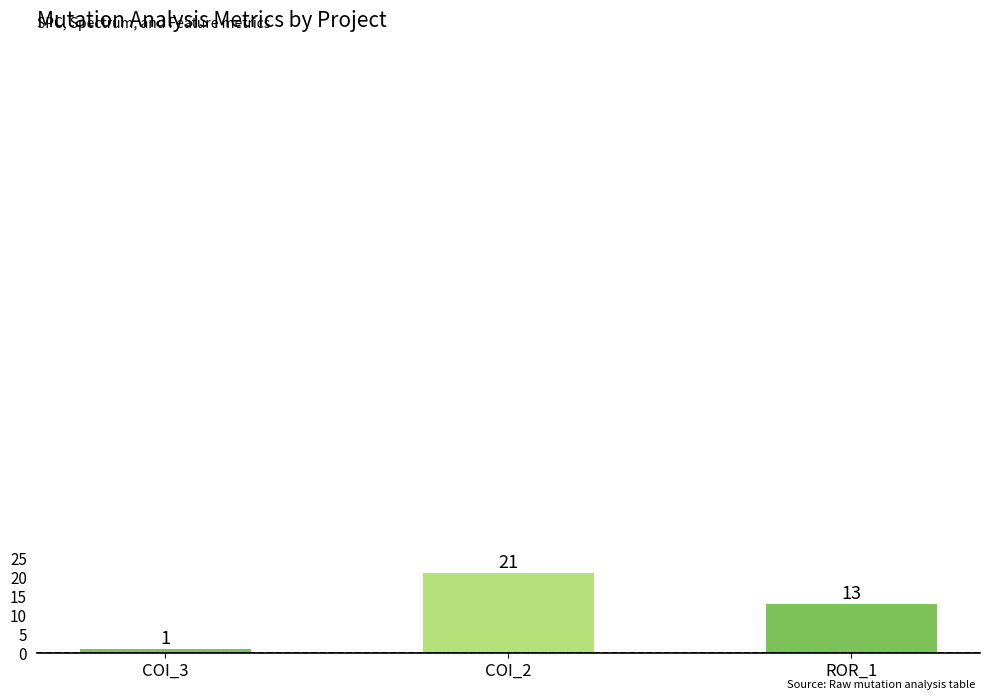

Is it true that the value at ROR_1 is 13?

True